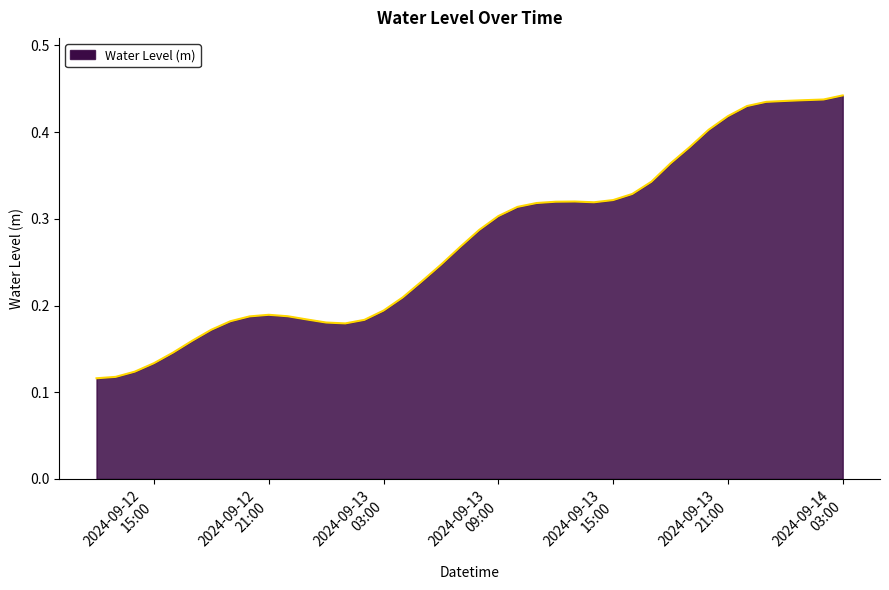

What is the label of the 23rd point from the right?

2024-09-13 05:00:00